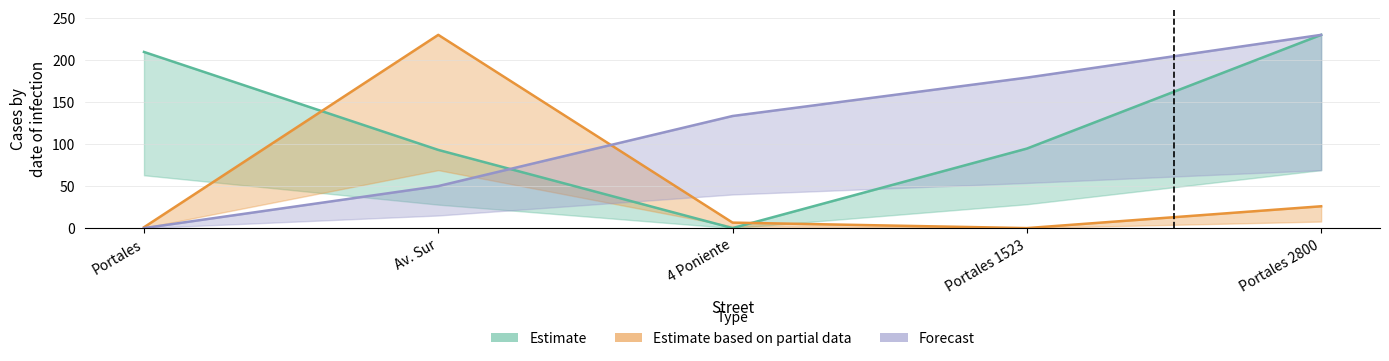

How many series are shown in this chart?

3